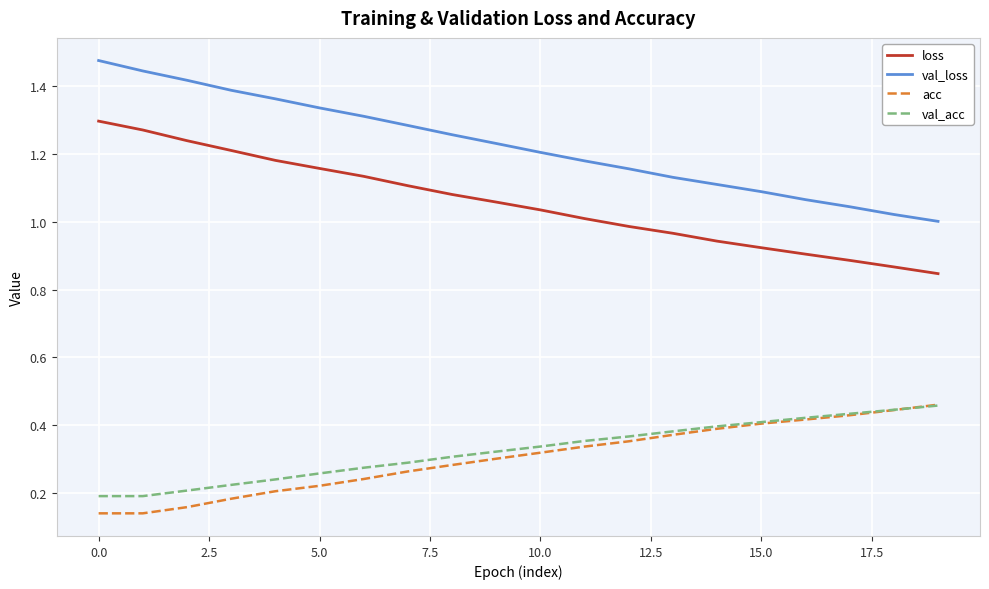

Which series has the largest total across all categories?

val_loss